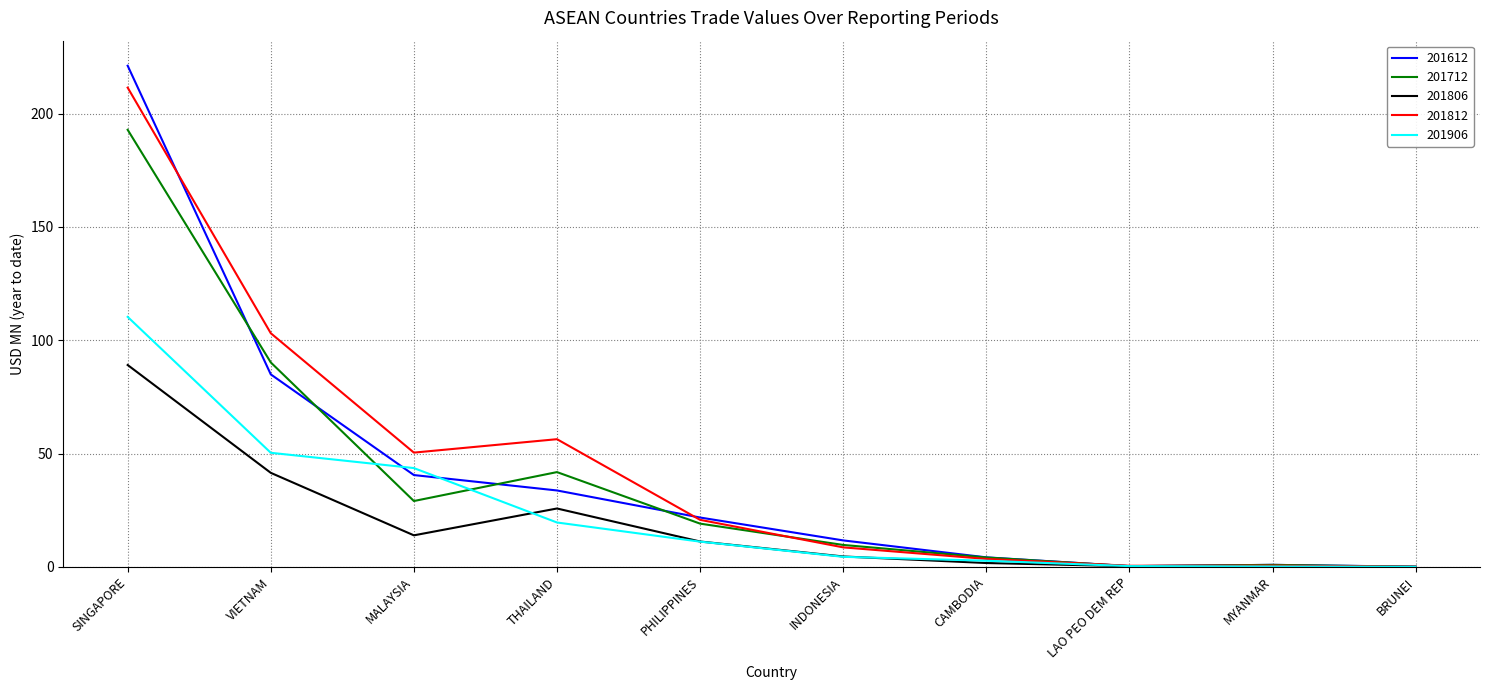

In 201812, how many points are higher than both neighbors (excluding endpoints)?

2